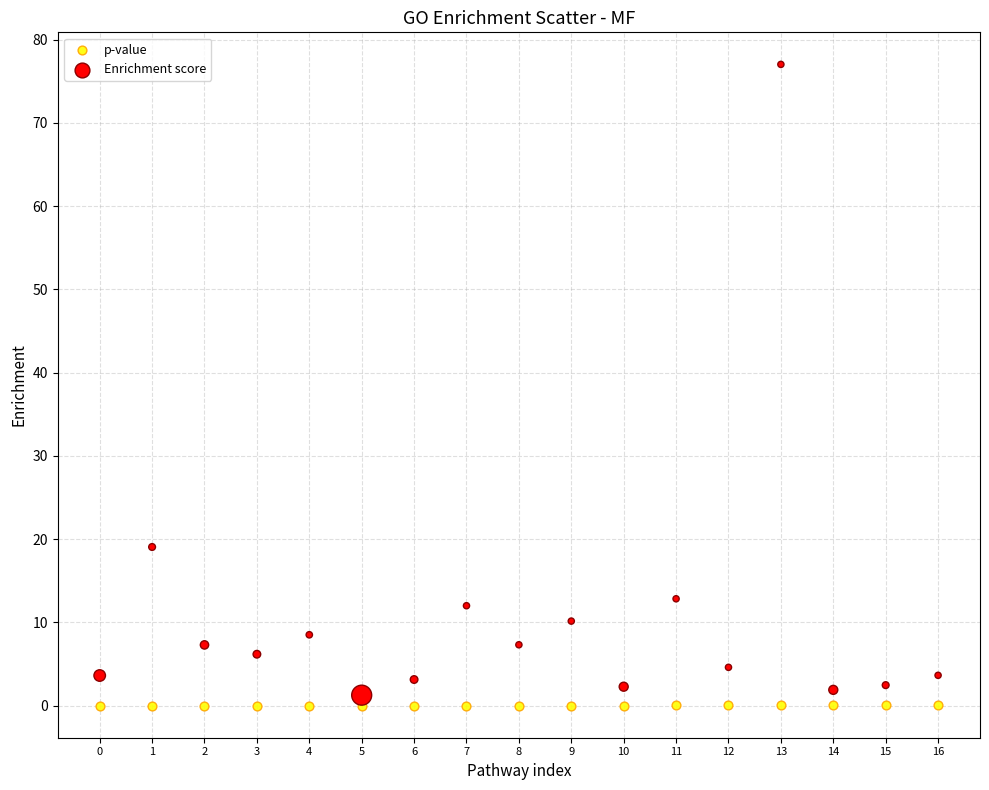

Across all series, what Y value is closest to 38?

19.1